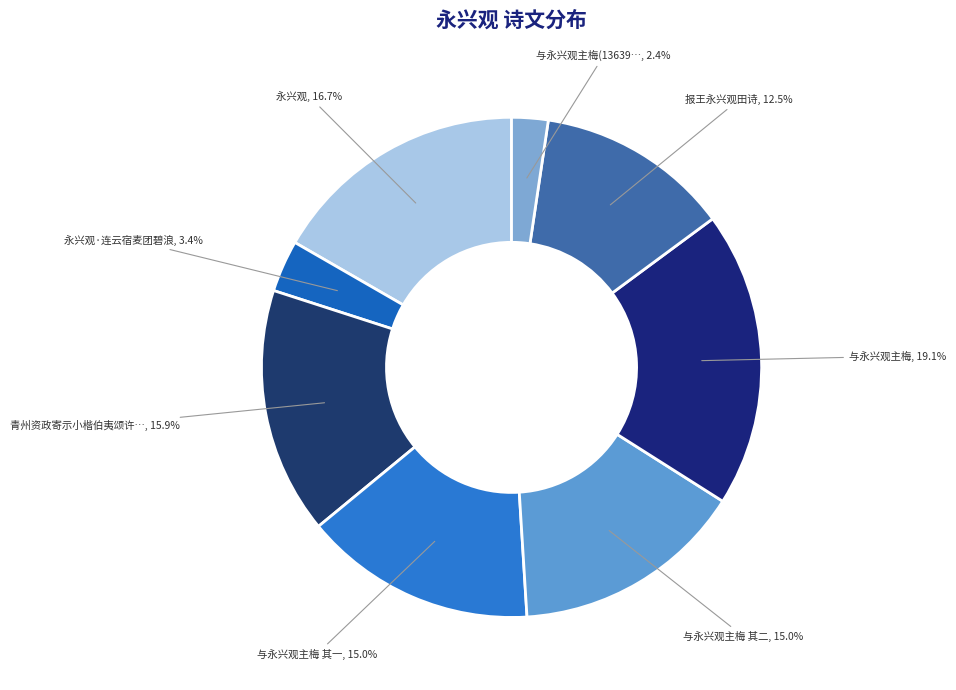

Does any single category account for the majority?

No